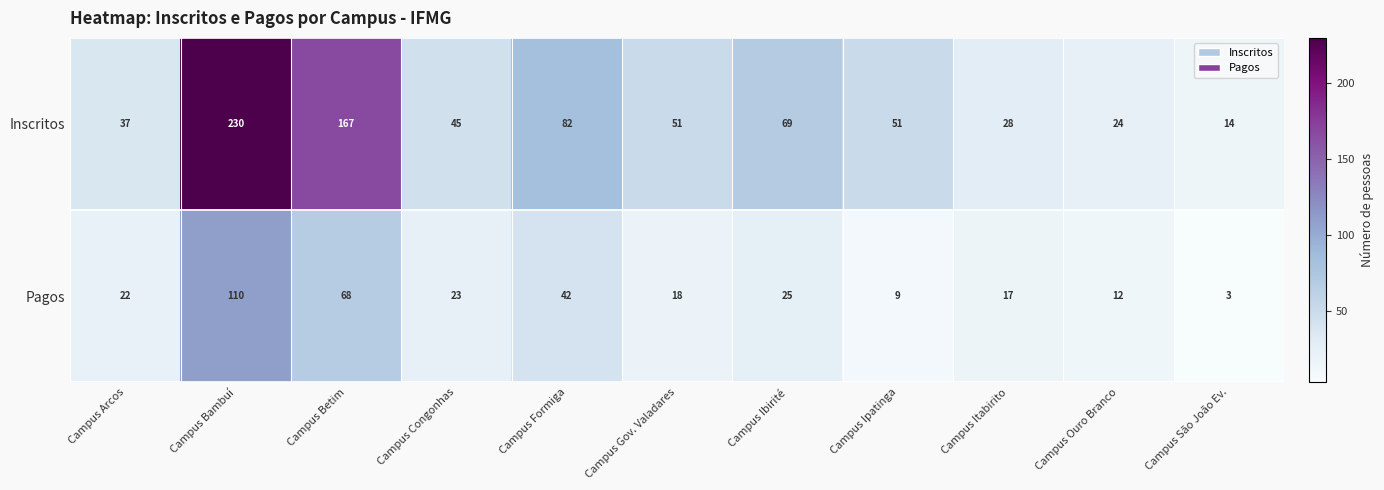

True or false: Pagos has a value of 6 at Campus Ipatinga.

False